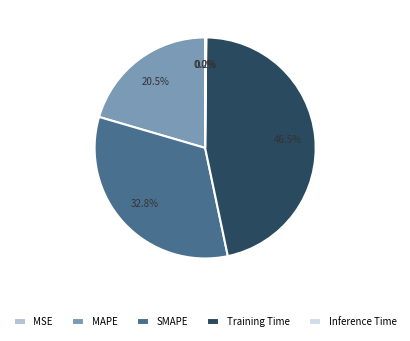

What portion of the pie excludes Training Time?

53.5%